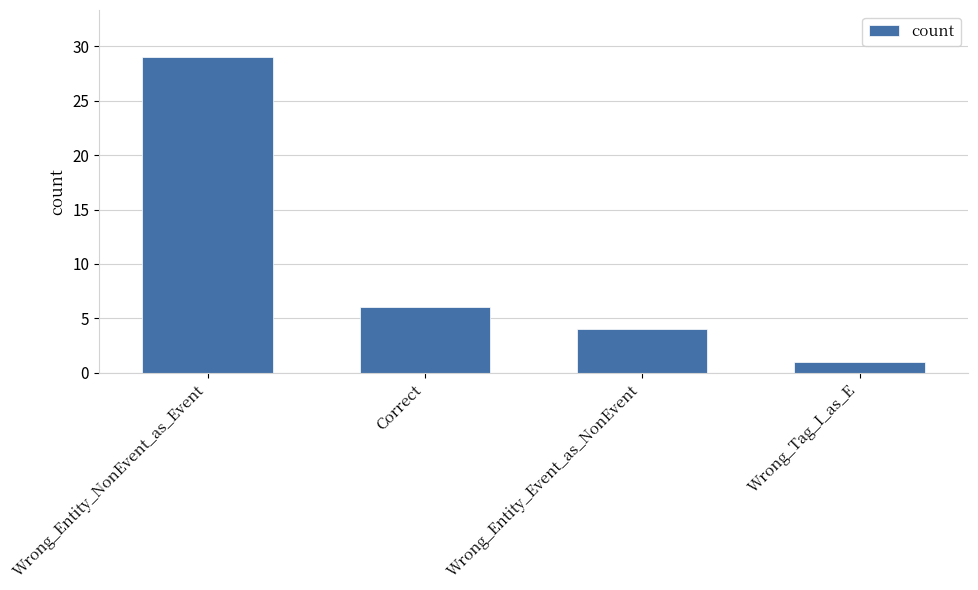

Reading right to left, transcribe all the data shown in this chart.

1	4	6	29